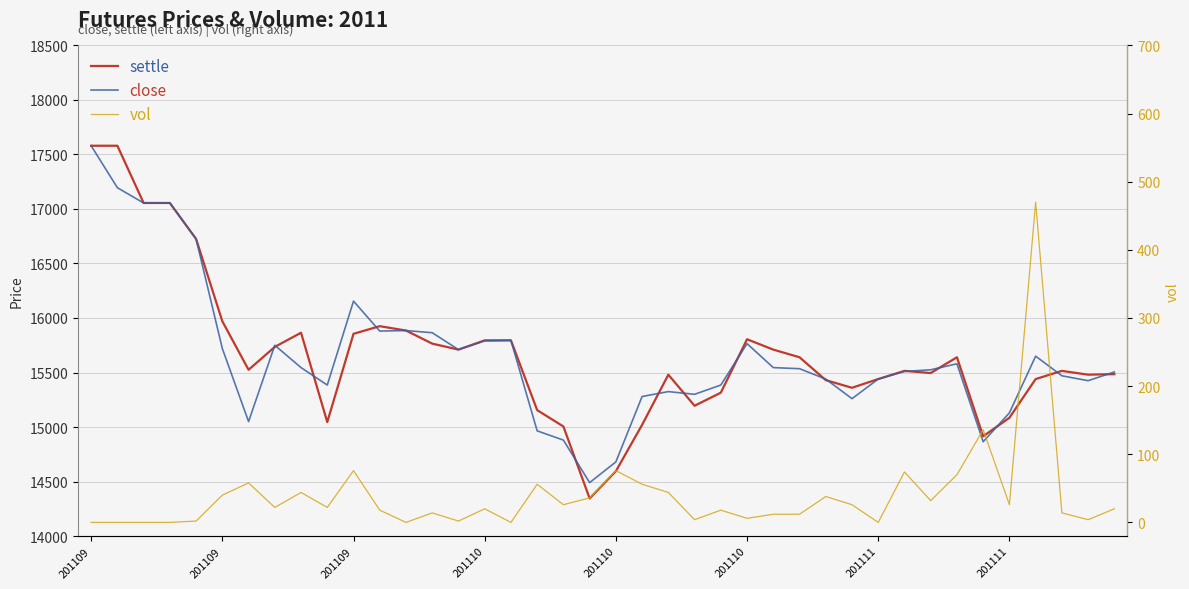

The vol series shows 273 at 36. True or false?

False